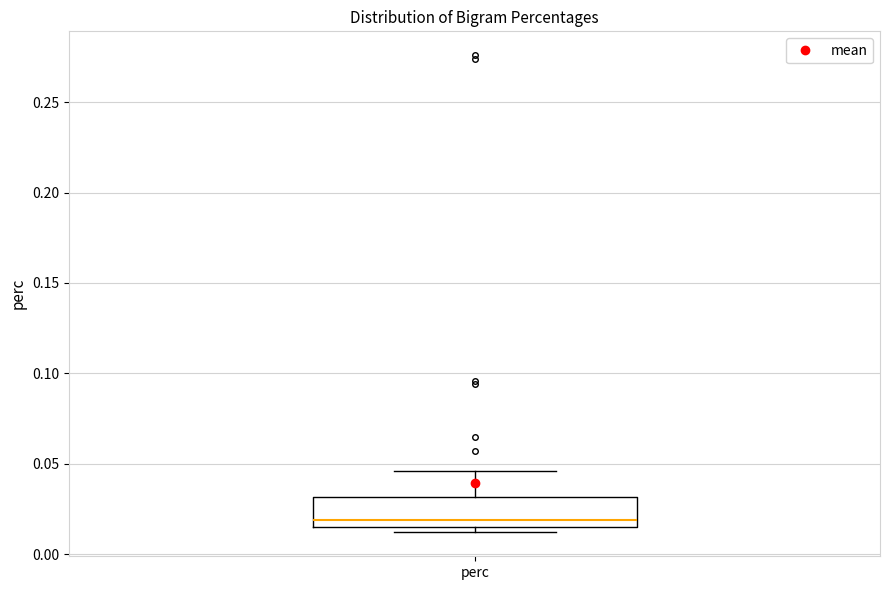

Transcribe this box plot: give where the median line is, the range the box spans, and where the two whiskers end, as read against the y-axis. The values are not printed on the chart, so give them approximately, as read against the axis.

median 0.020, box 0.015 to 0.030, whiskers 0.010 to 0.045